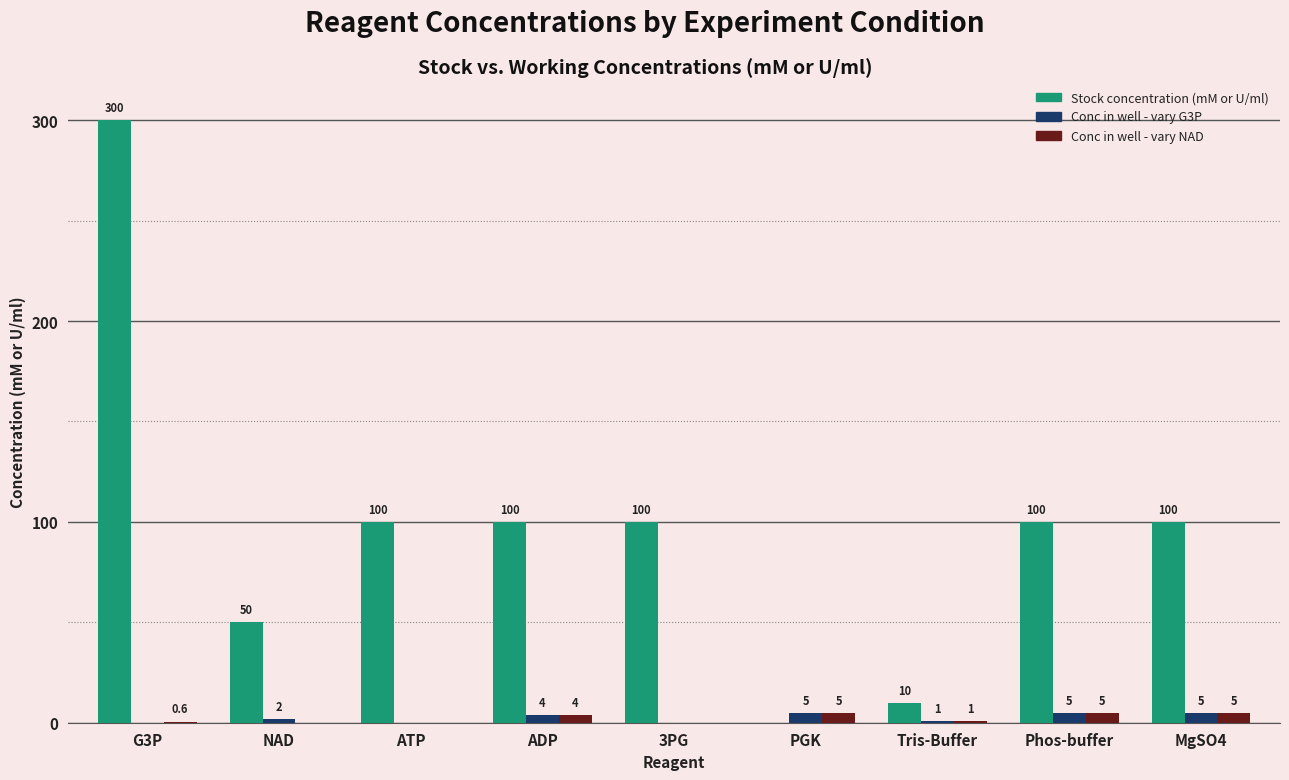

At which category is the sum across all series the highest?

G3P